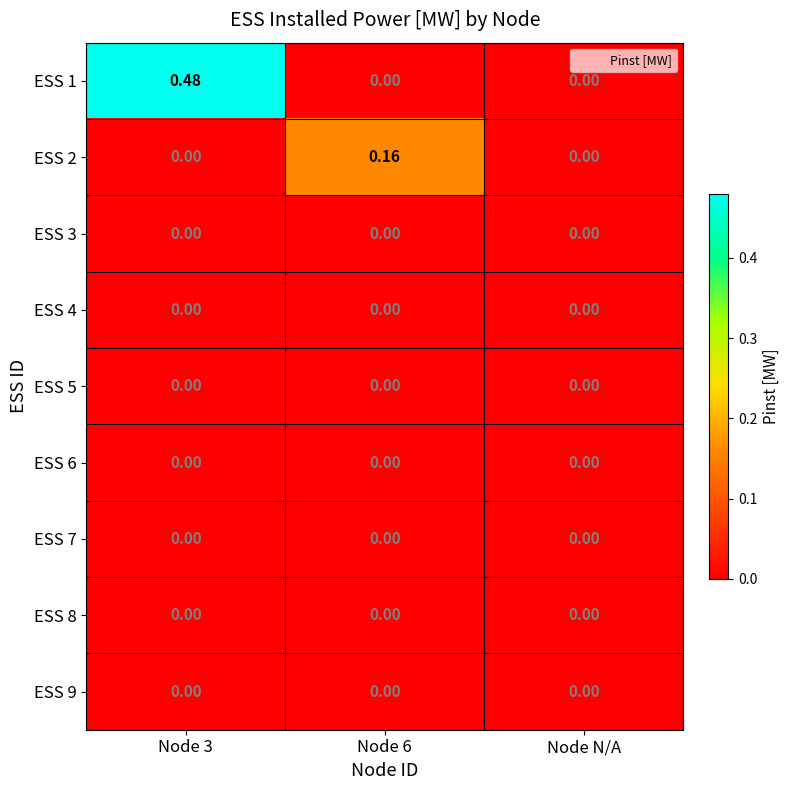

At which category is the sum across all series the highest?

Node 3